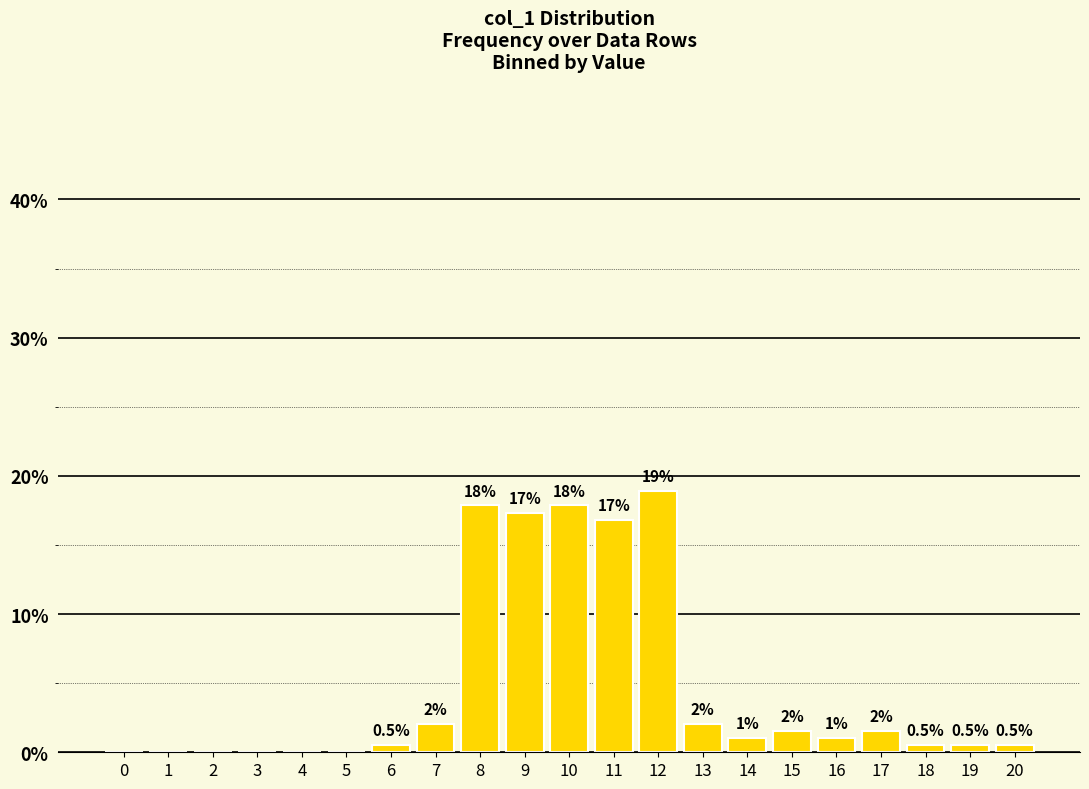

The value at 9 is 23.2. True or false?

False